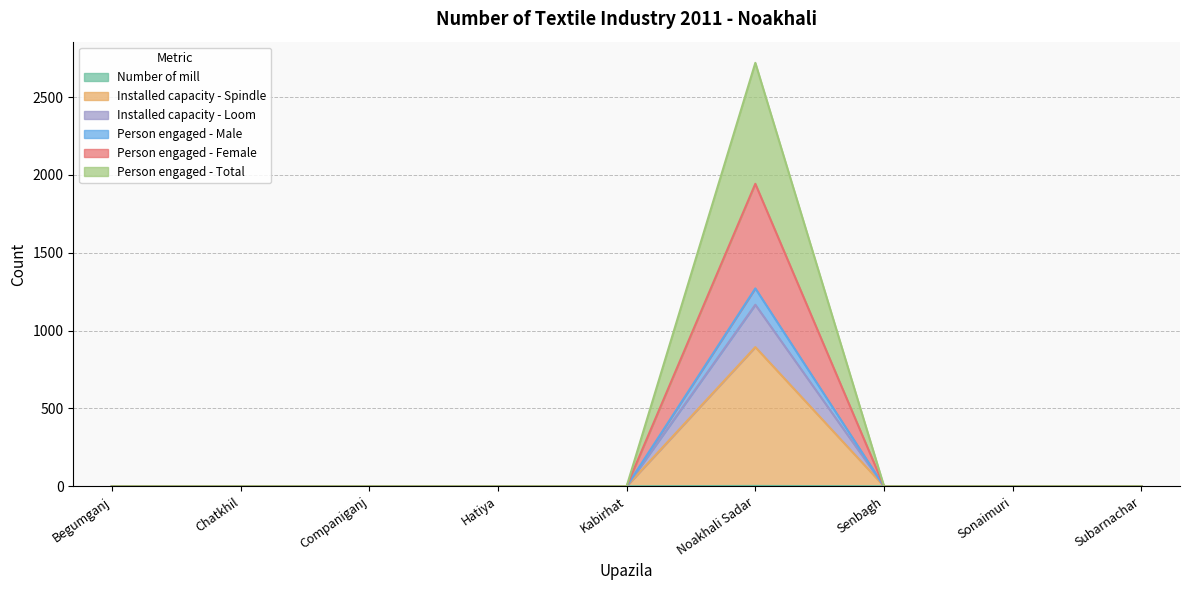

Which category has the highest value across all series?

Noakhali Sadar